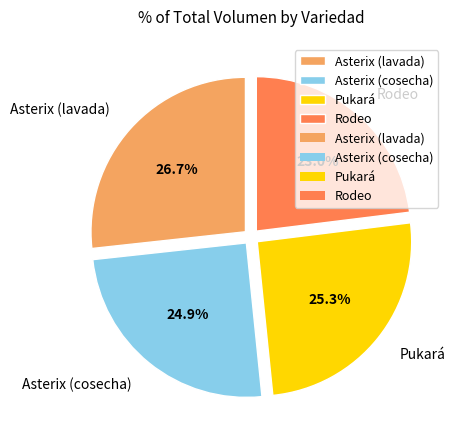

To the nearest percent, what is the average slice percentage?

25%